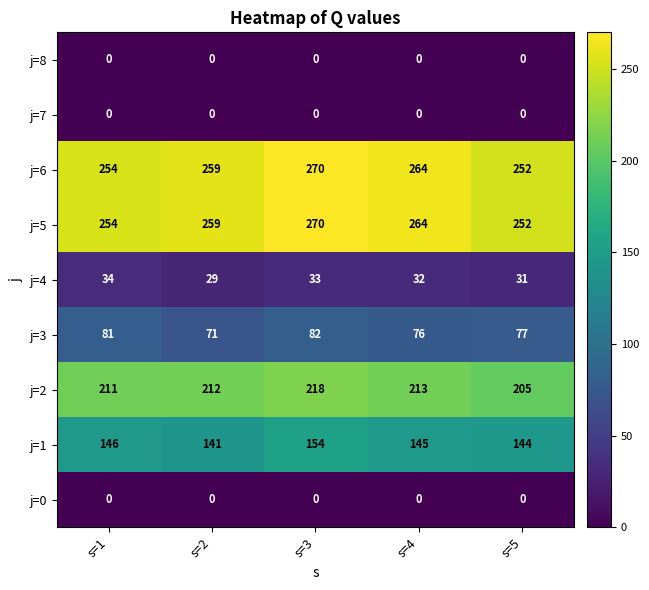

At which category is the sum across all series the highest?

s=3